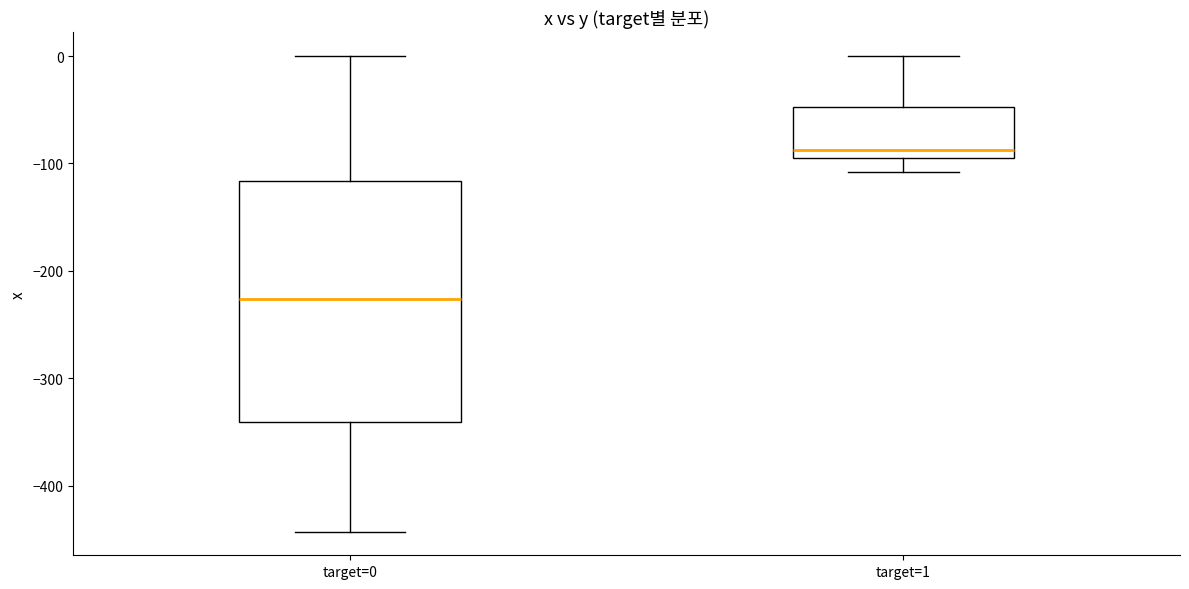

Which box is the tallest, from its lower edge to its upper edge?

target=0